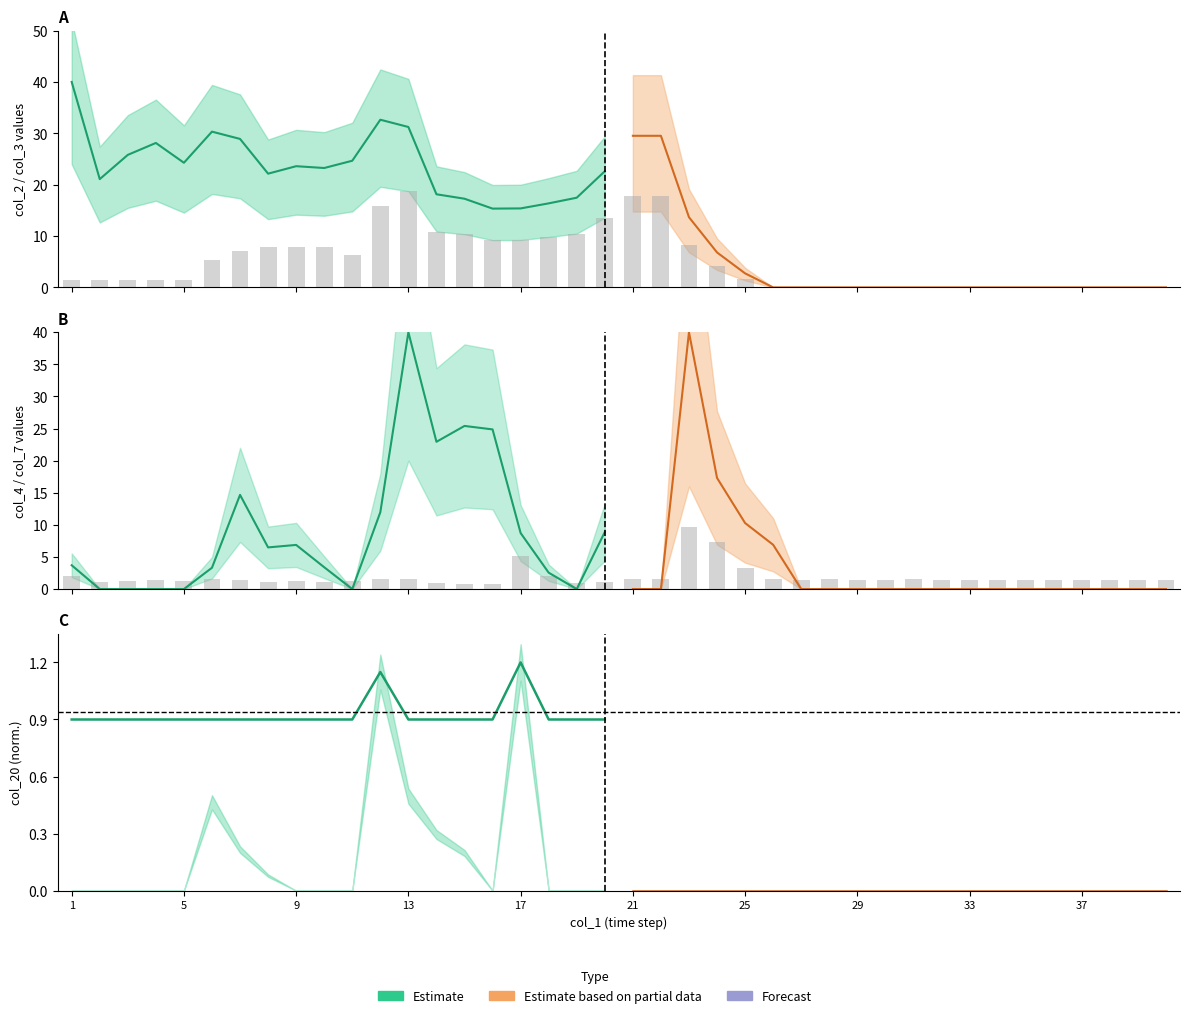

The value of col_20 (Partial) at 25 is 0.0. True or false?

True